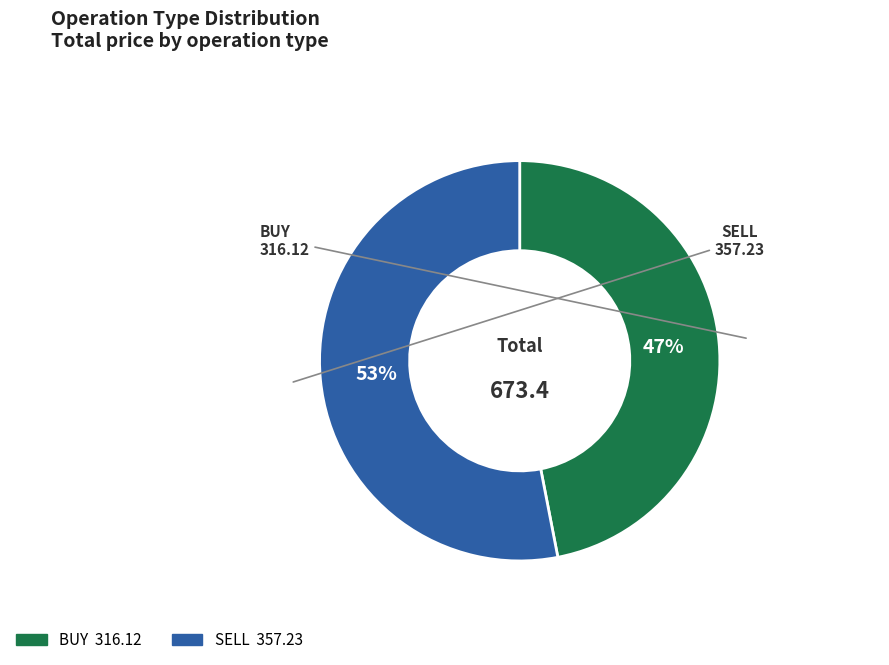

What percentage is the SELL slice, to the nearest percent?

53%